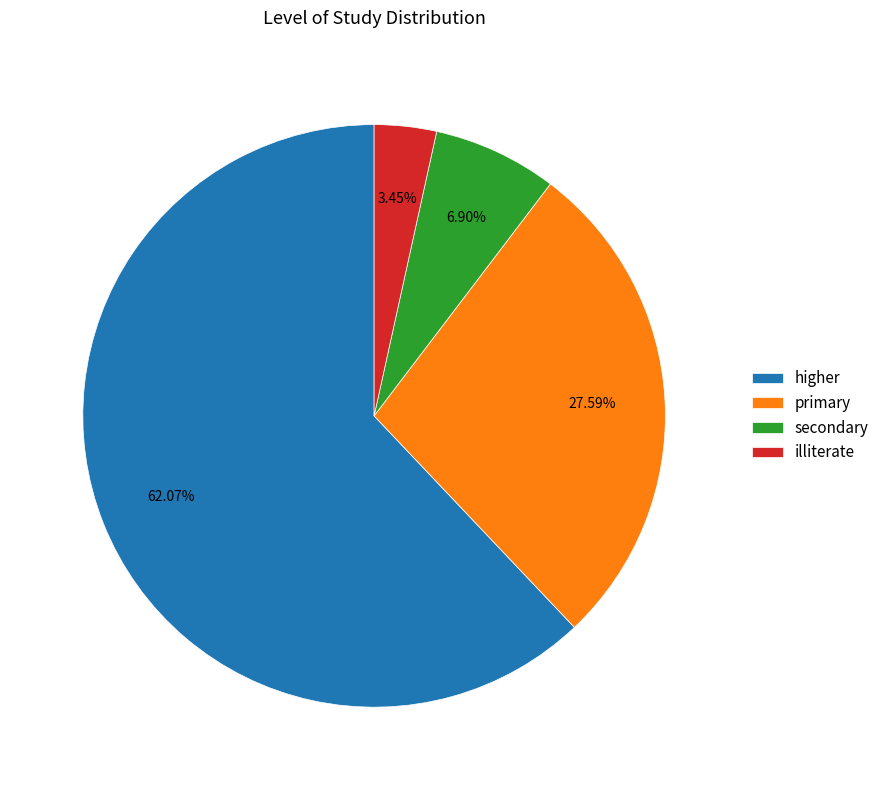

Count the number of slices in the pie.

4